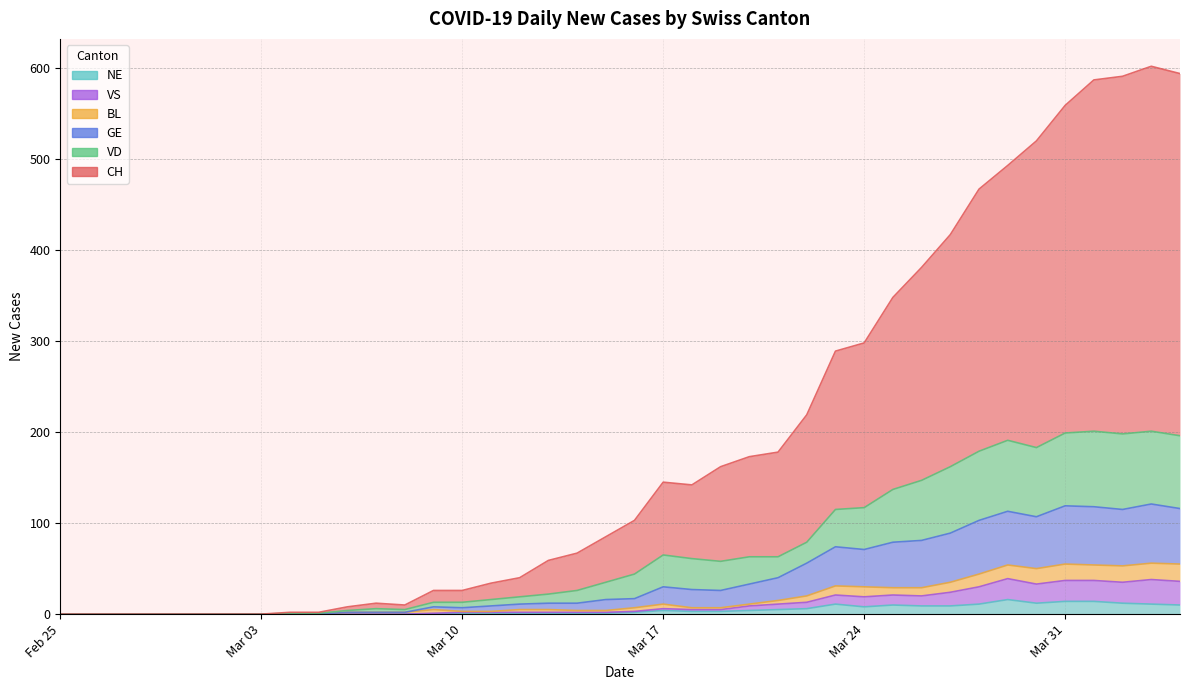

In VD, how many points are lower than both neighbors (excluding endpoints)?

4